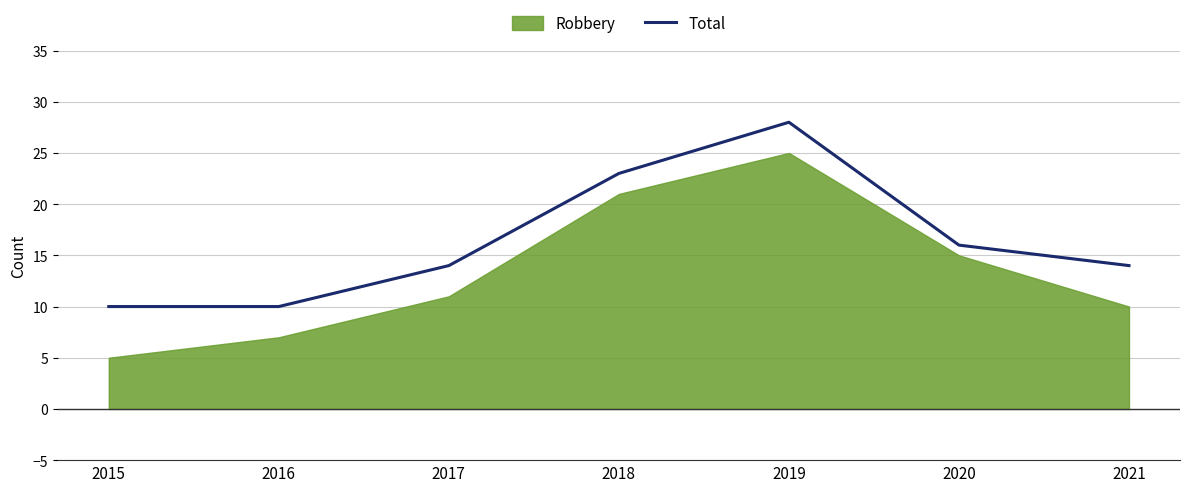

At which label is Total closest to 19?

2020